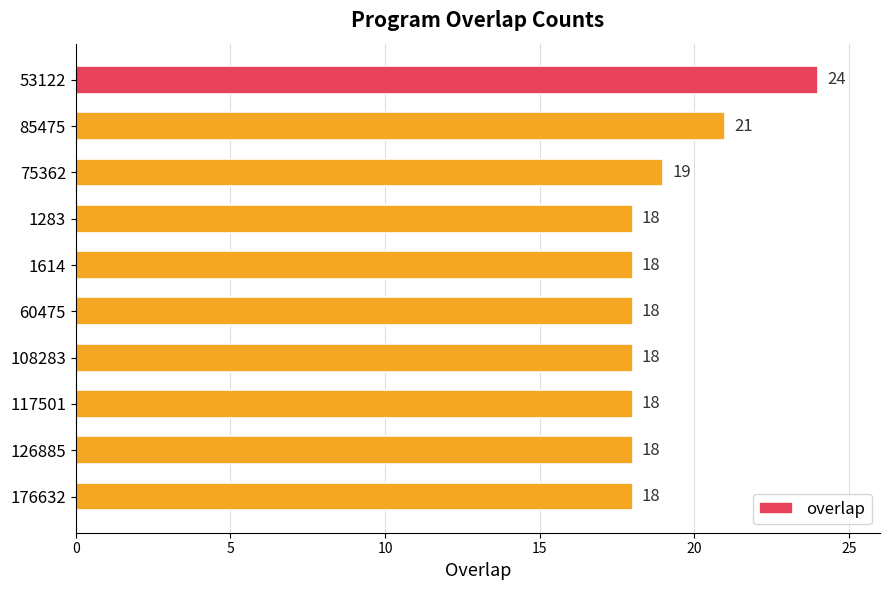

Count the number of data series in this chart.

1